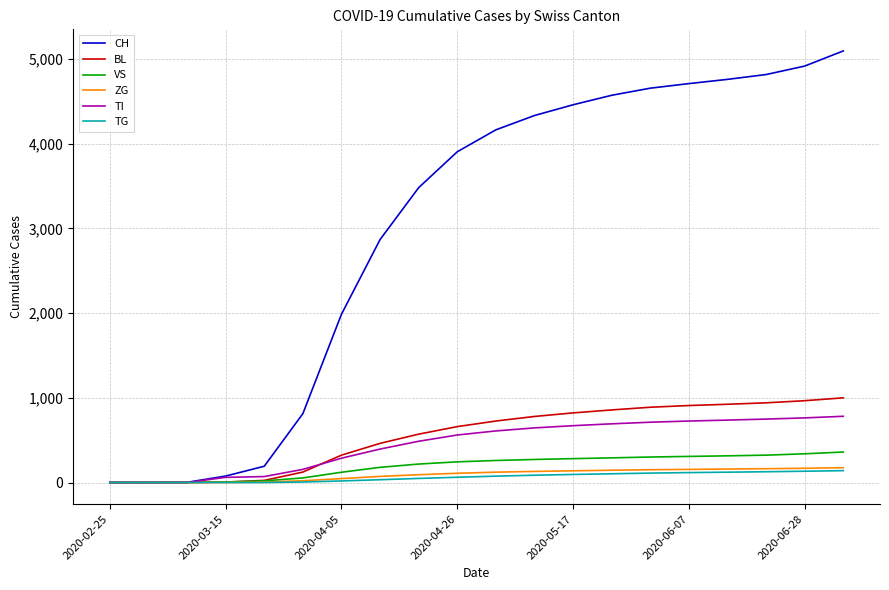

What is the highest value of the ZG series?

175